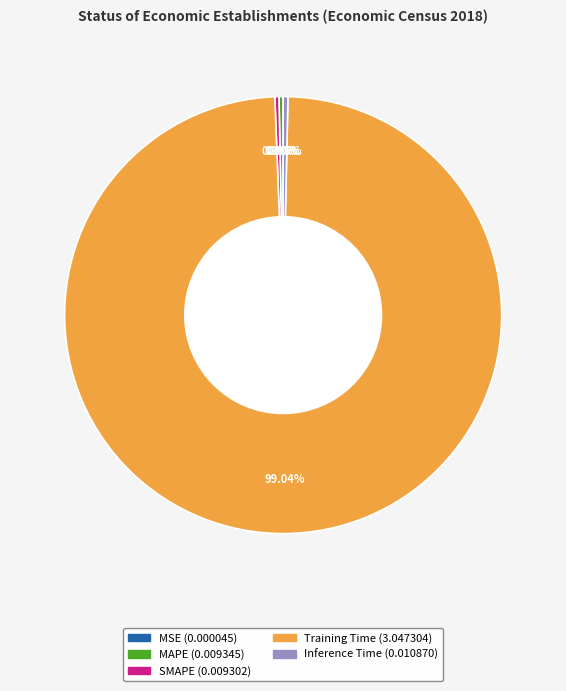

Do Training Time and MAPE together represent more than half of the pie?

Yes